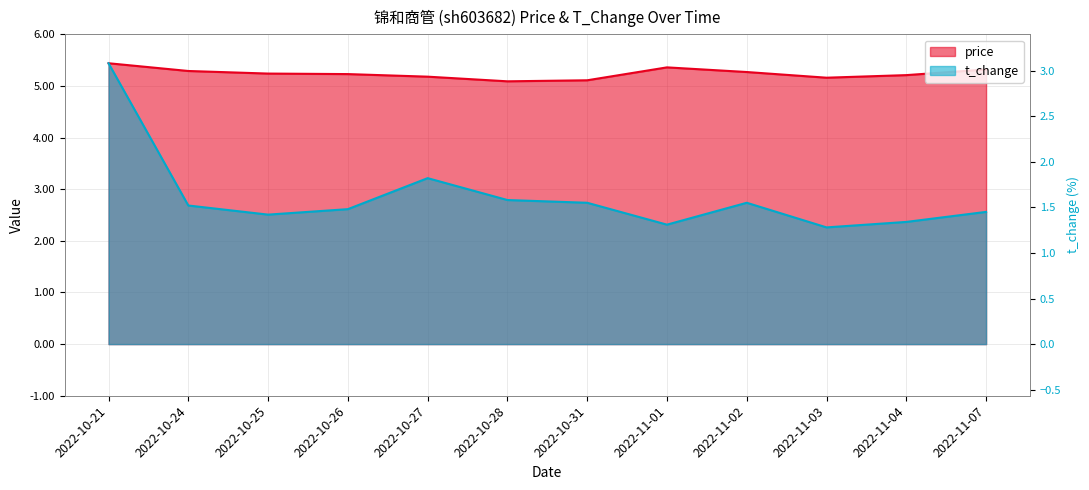

What is the label of the 11th point from the left?

2022-11-04